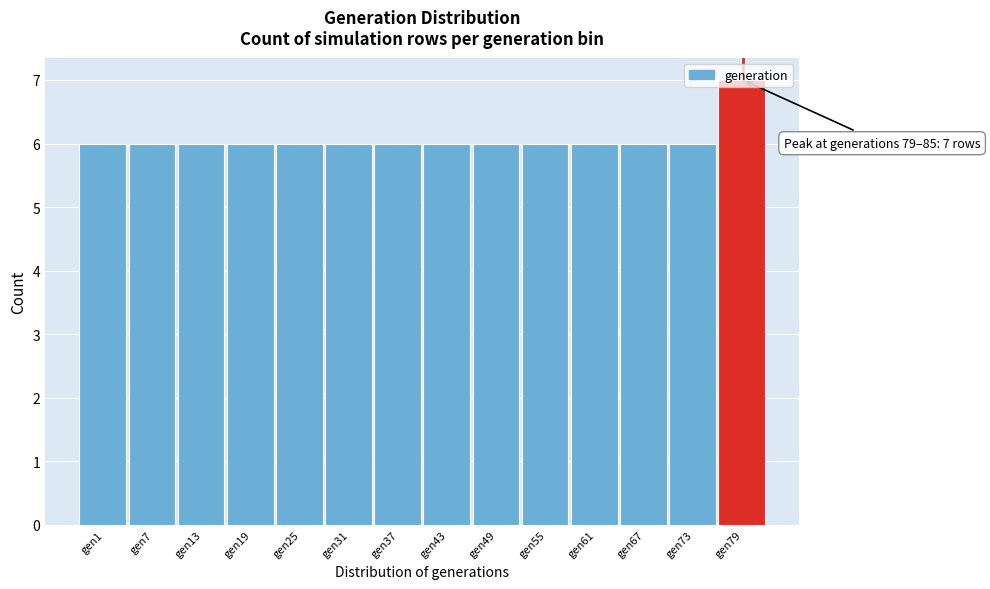

Which label corresponds to the largest value in the chart?

gen79